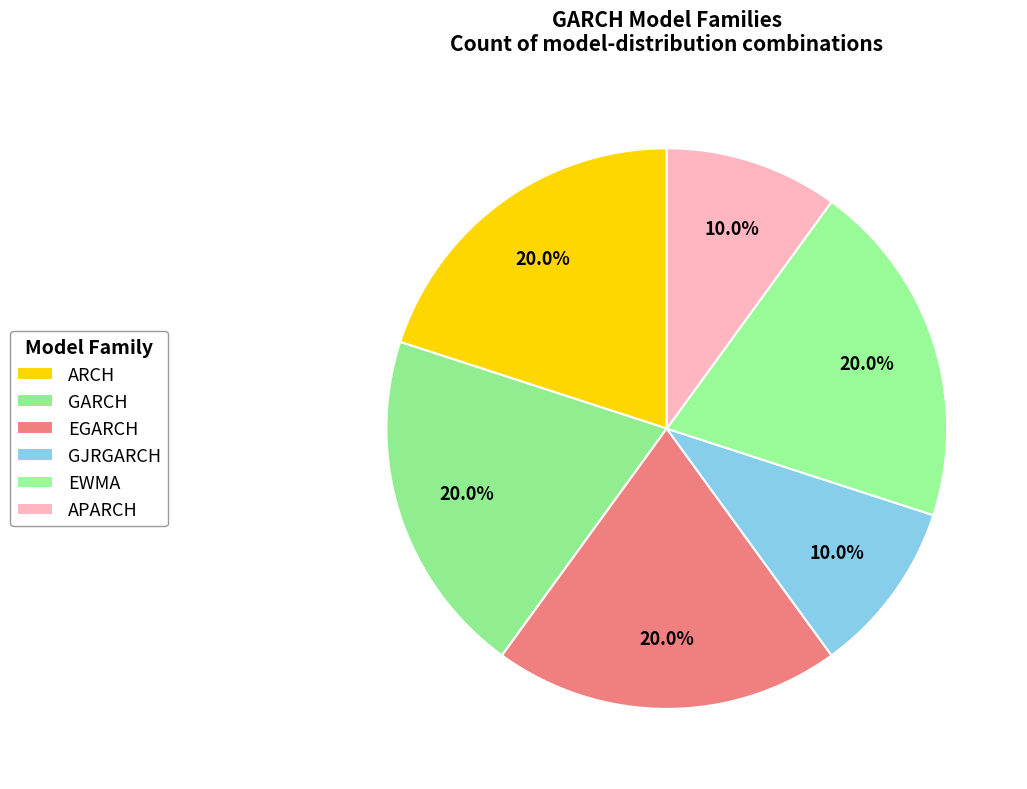

What percentage is the EGARCH slice, to the nearest percent?

20%